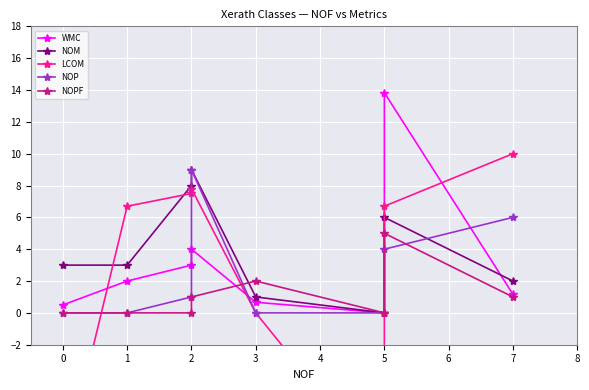

Reading right to left, list all the values displayed in this chart.

WMC: 1.2	13.8	0.0	0.7	4.0	3.0	2.0	0.5
NOM: 2.0	6.0	0.0	1.0	9.0	8.0	3.0	3.0
LCOM: 10.0	6.7	-10.0	0.0	7.8	7.5	6.7	-10.0
NOP: 6.0	4.0	0.0	0.0	9.0	1.0	0.0	0.0
NOPF: 1.0	5.0	0.0	2.0	1.0	0.0	0.0	0.0